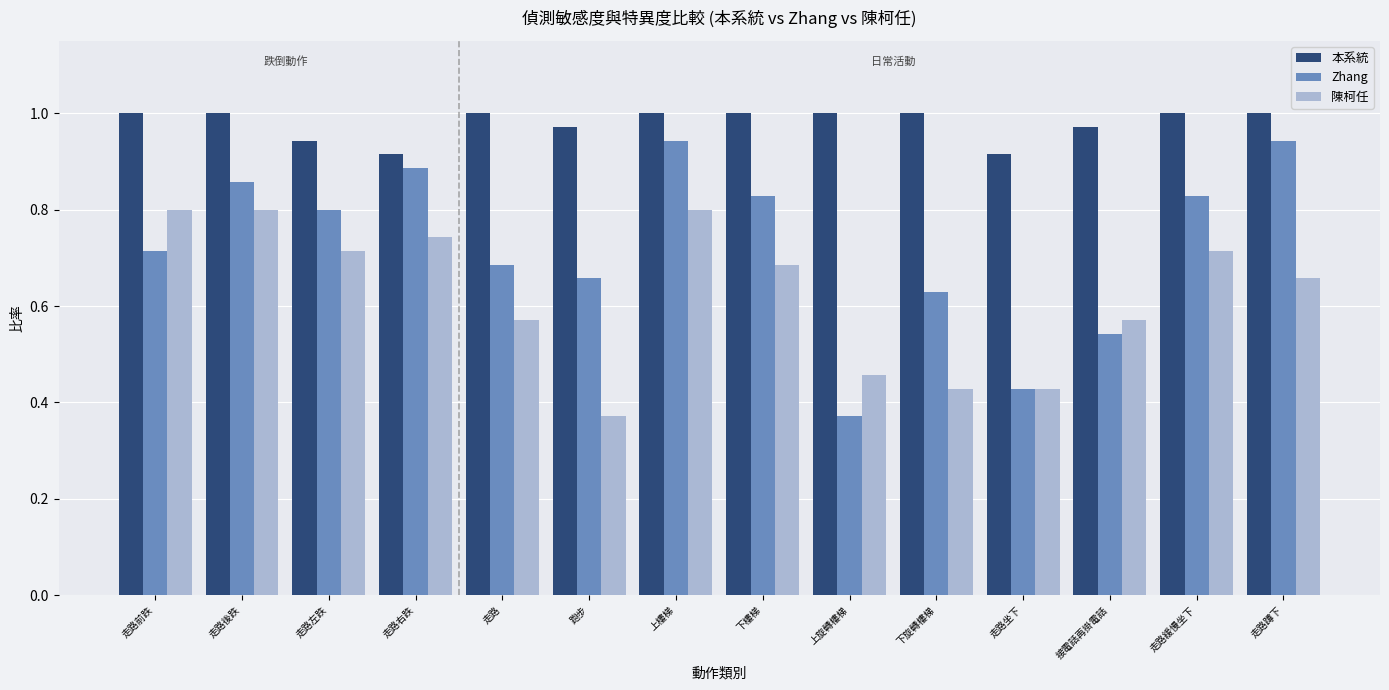

What is the label of the 13th bar from the left?

走路緩慢坐下